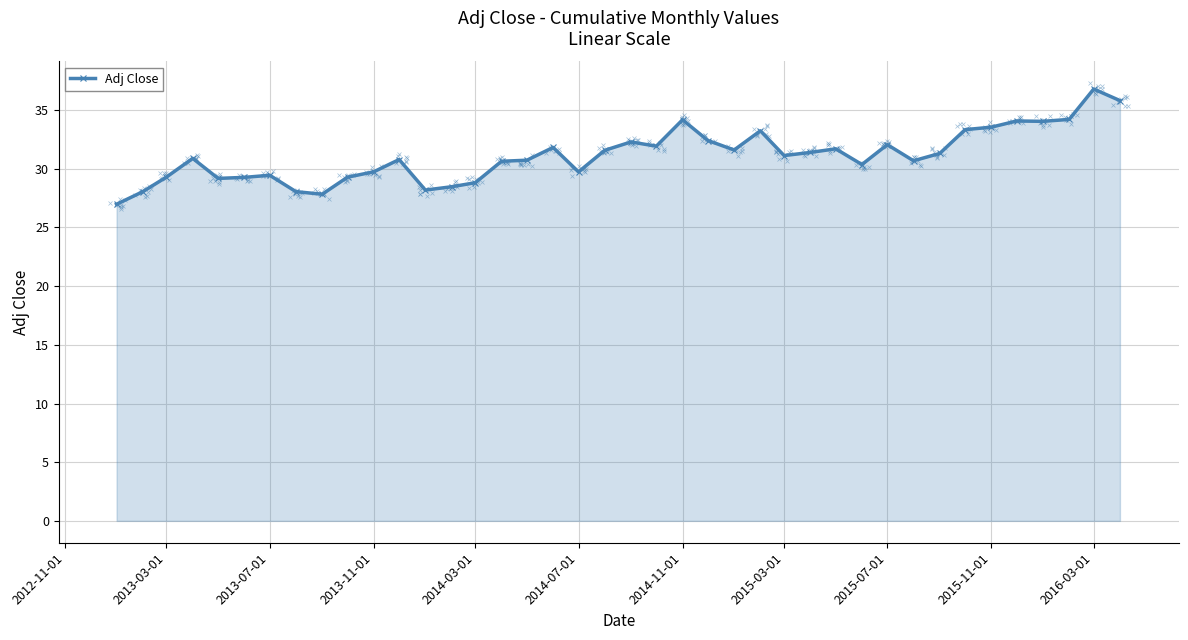

Which category has the highest value in the Adj Close series?

2016-03-01